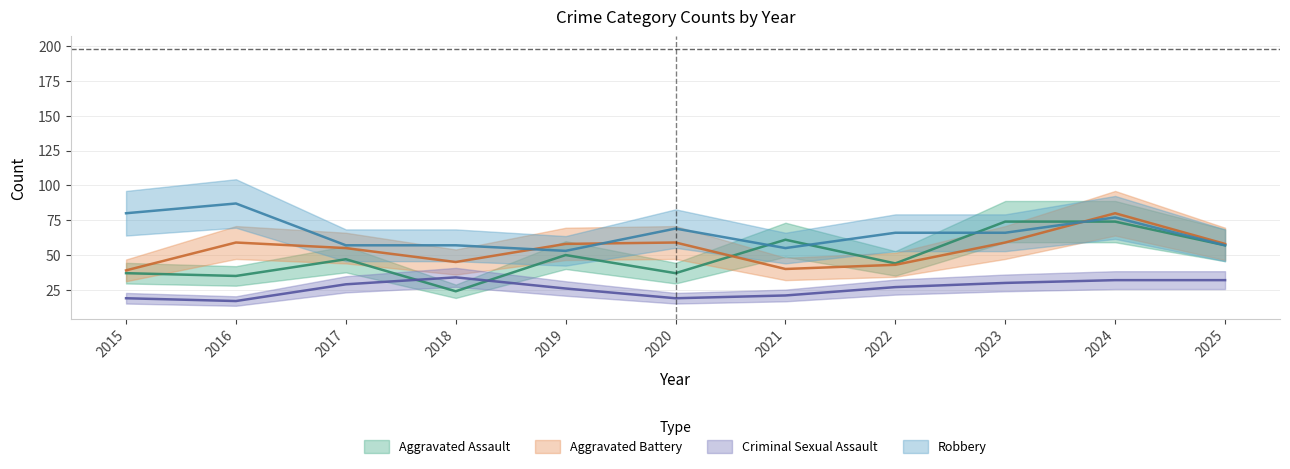

Rank the series by their maximum value, from highest to lowest.

Robbery, Aggravated Battery, Aggravated Assault, Criminal Sexual Assault